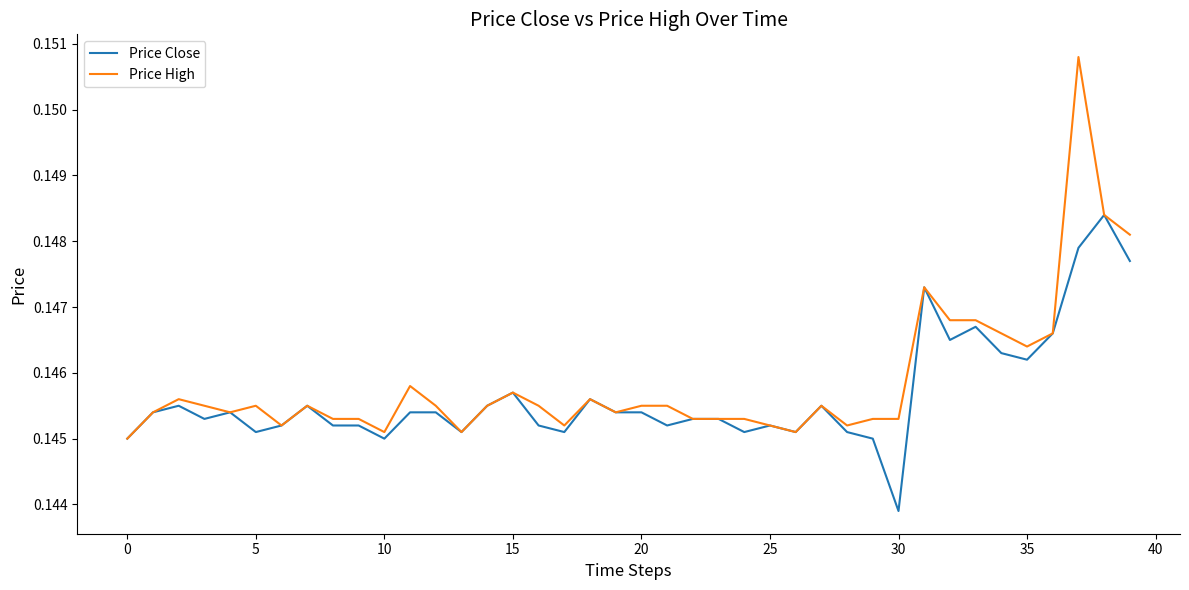

List the series in order of their peak value, highest first.

Price High, Price Close